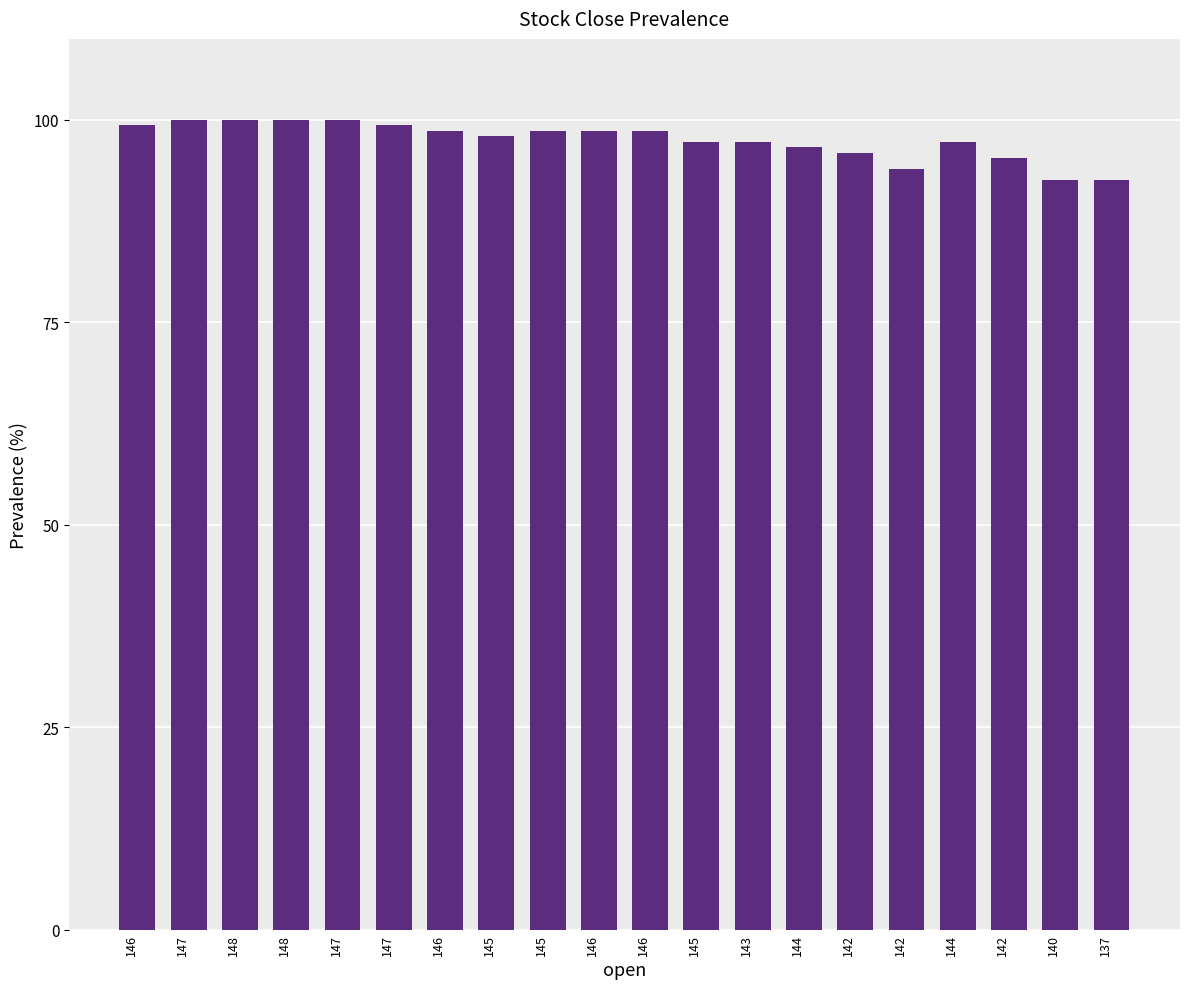

Where is the data nearest to the value 96?

142